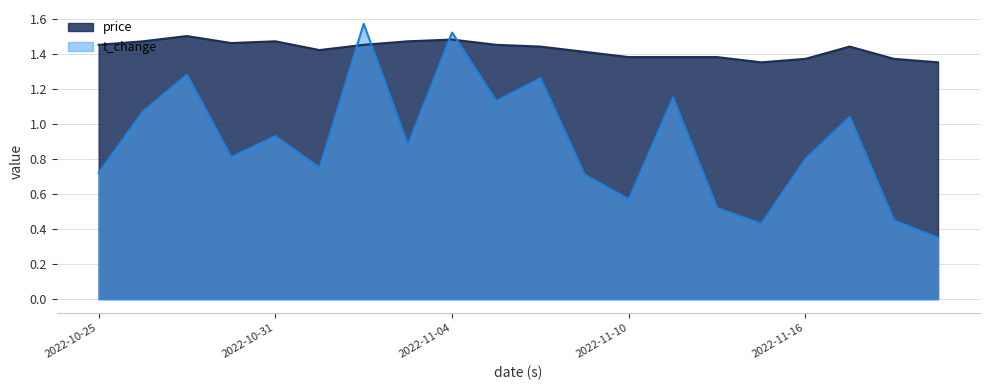

What is the sum of the price values at 2022-10-31 and 2022-10-27?

3.0